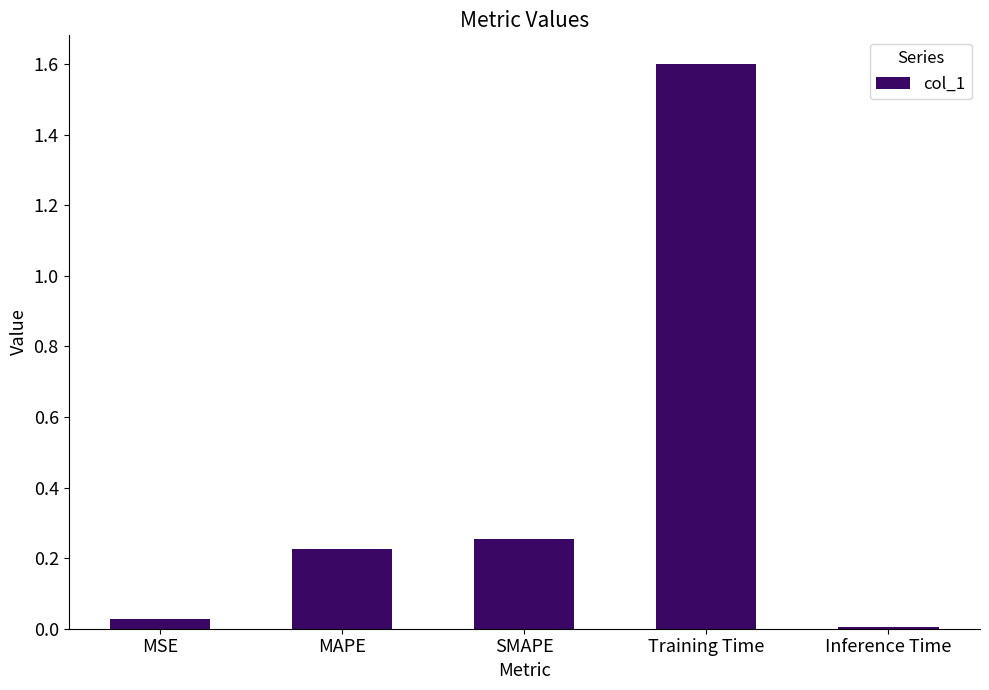

What is the change in value from MAPE to Training Time?

+1.4